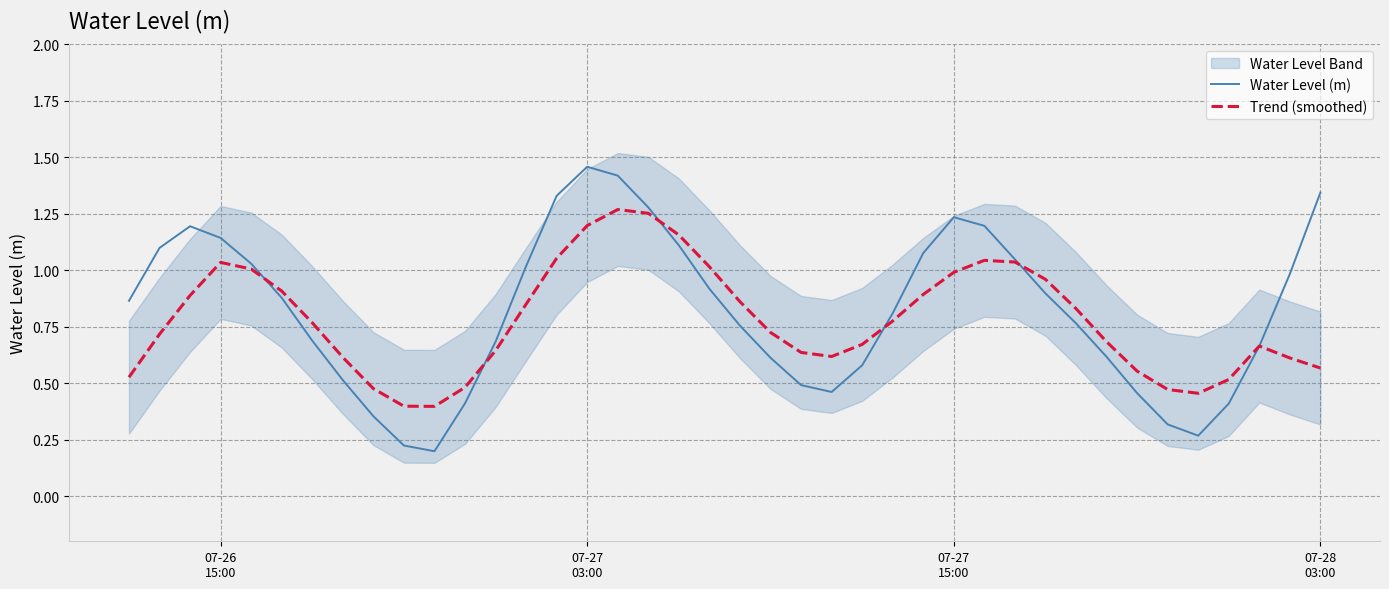

Which category has the highest value in the Water Level (m) series?

07-27
03:00